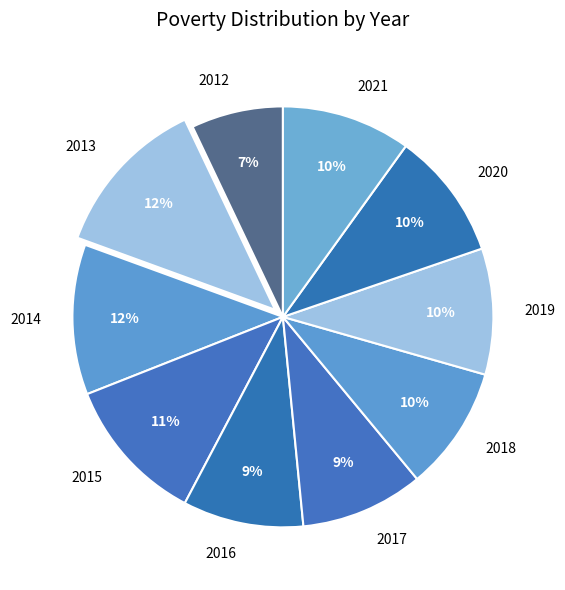

How many segments does this pie chart have?

10